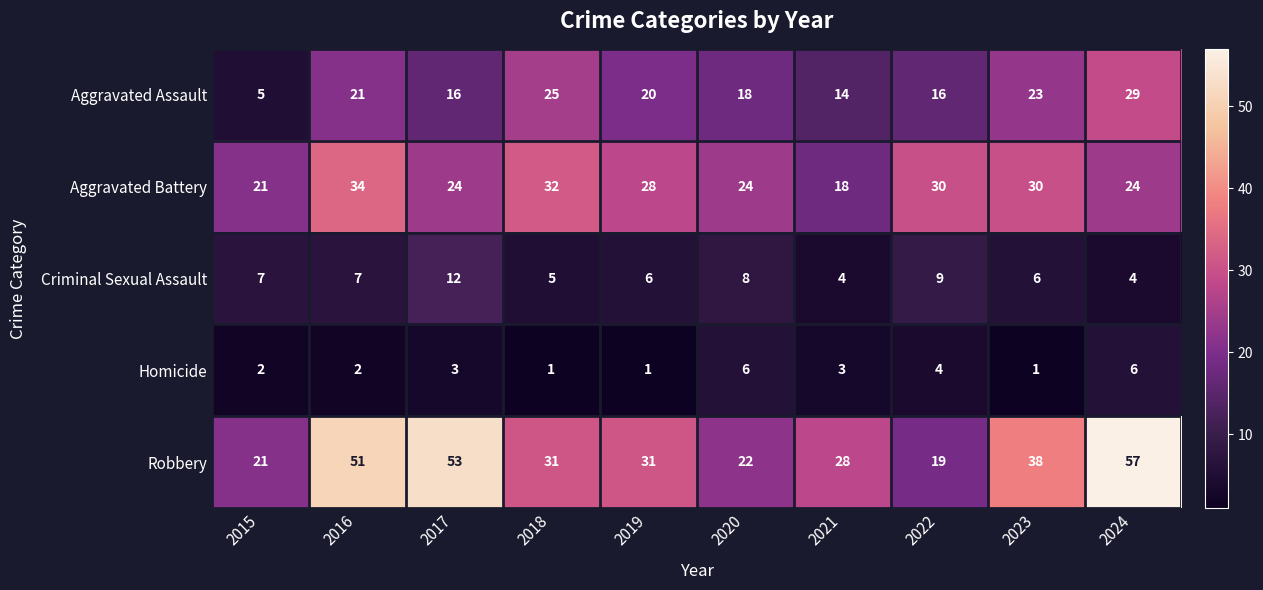

The Aggravated Battery series shows 34 at 2016. True or false?

True